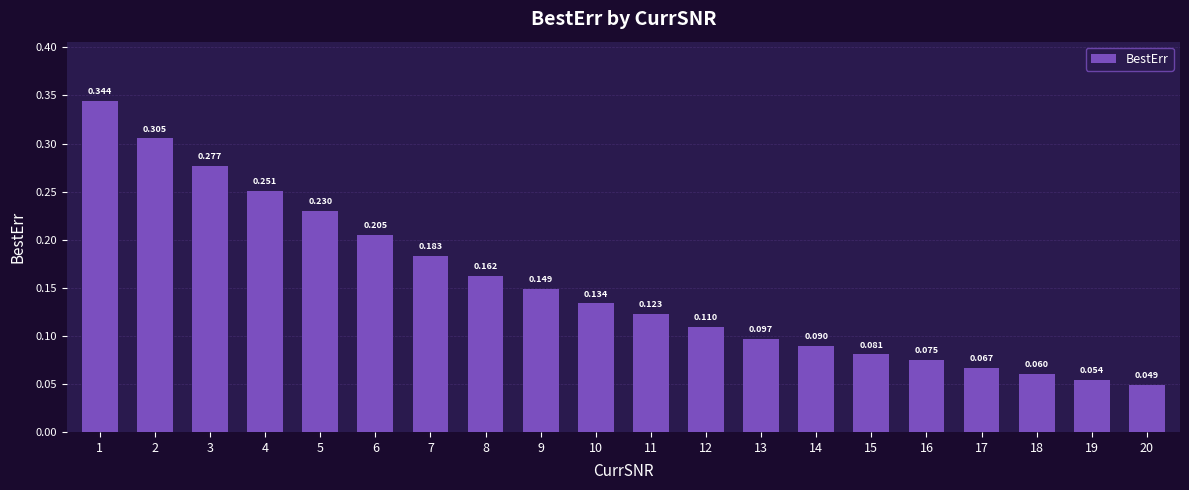

Which has a higher value, 18 or 5?

5